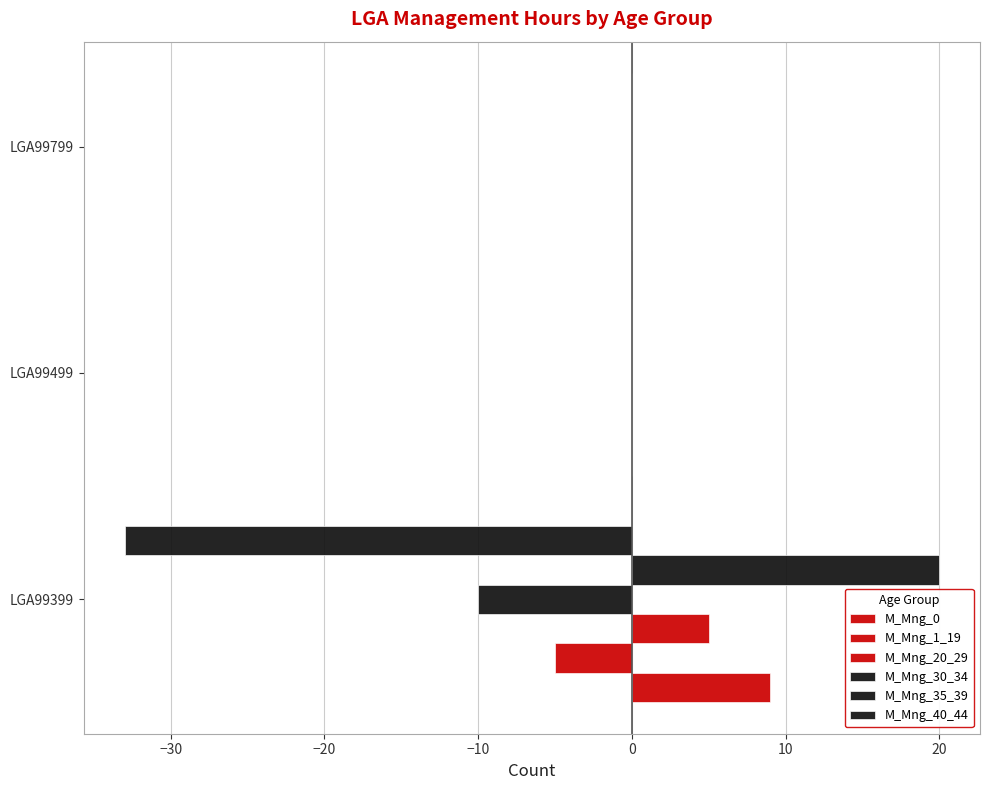

Which series has the largest range (max minus min)?

M_Mng_40_44